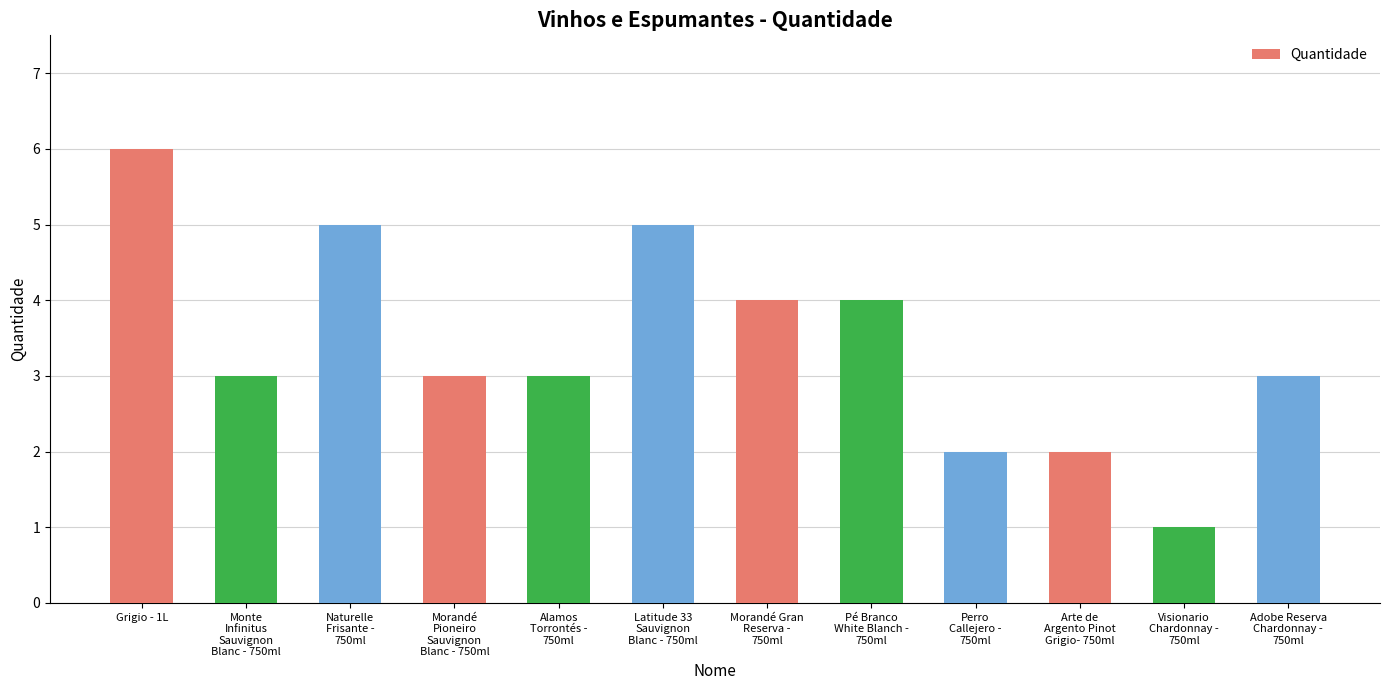

How many series are shown in this chart?

1